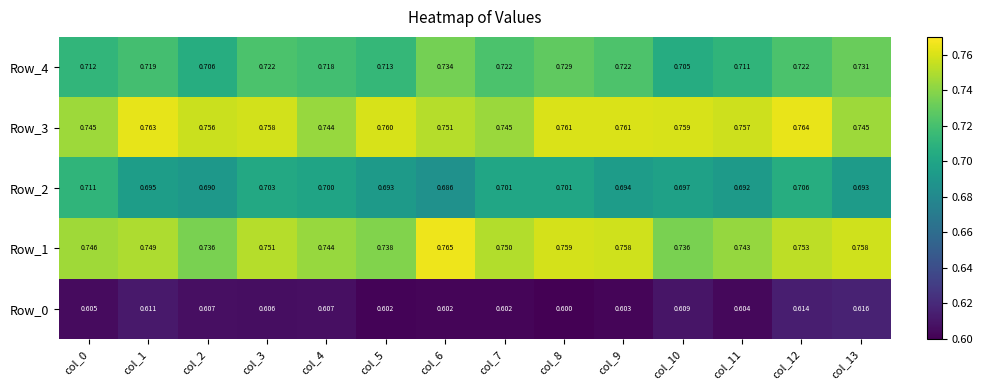

Rank the series by their maximum value, from lowest to highest.

Row_0, Row_2, Row_4, Row_3, Row_1